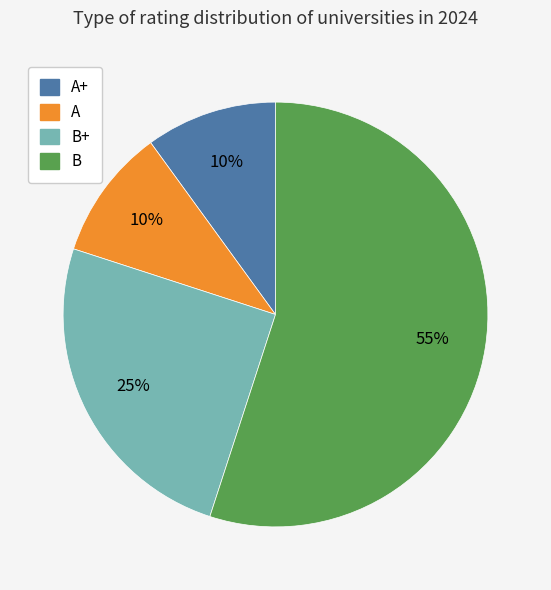

Combined, do B and A+ account for over 50%?

Yes